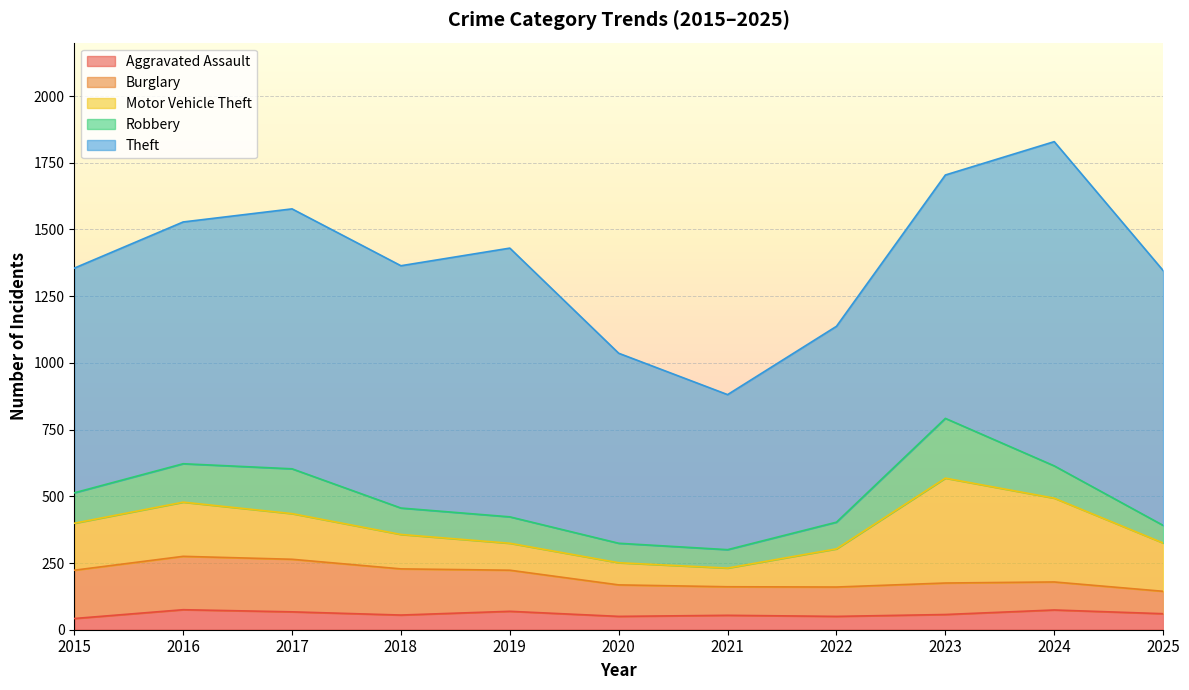

What is the average value of the Burglary series?

141